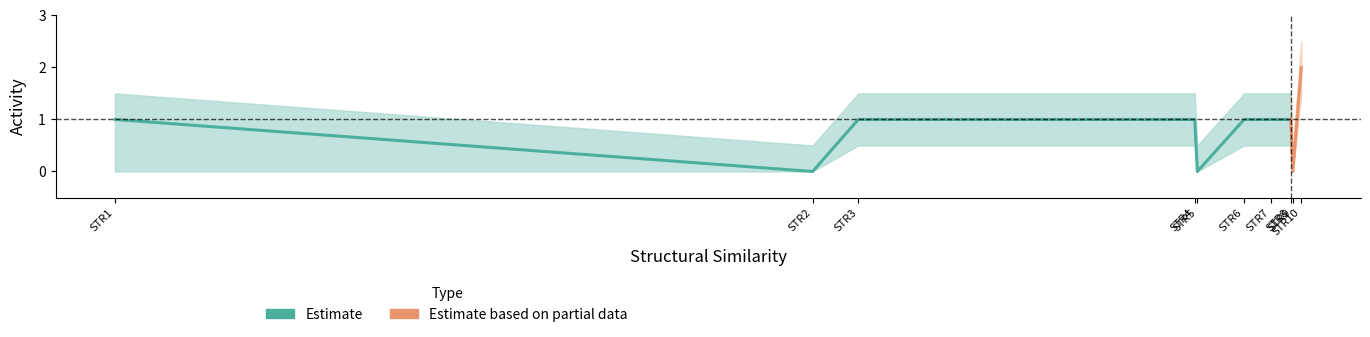

Reading left to right, extract all data points from this chart.

STR1=1	STR2=0	STR3=1	STR4=1	STR5=0	STR6=1	STR7=1	STR8=1	STR9=0	STR10=2